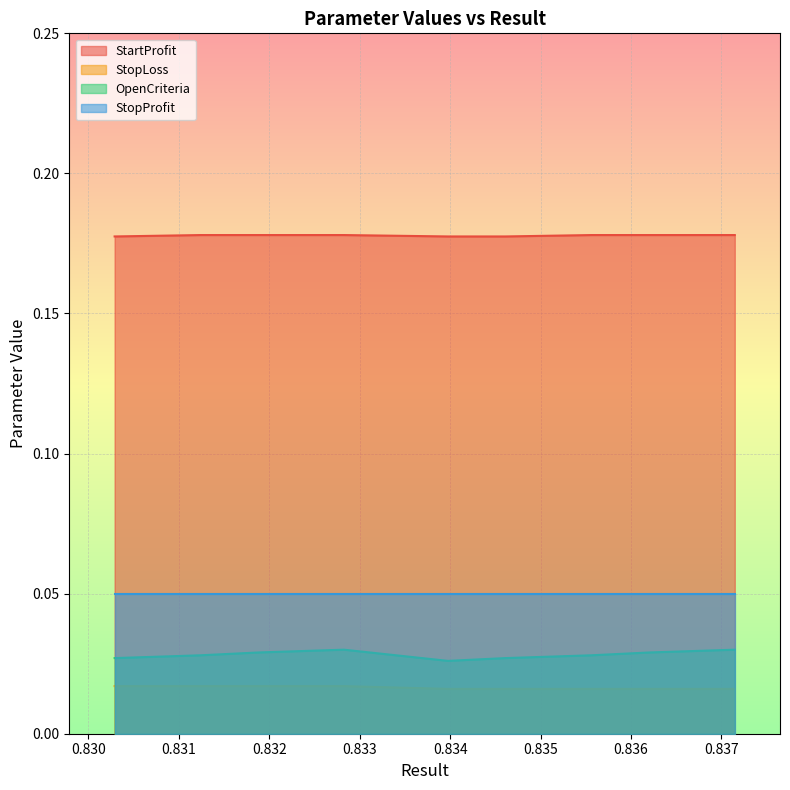

True or false: StopLoss and OpenCriteria cross at least once.

False